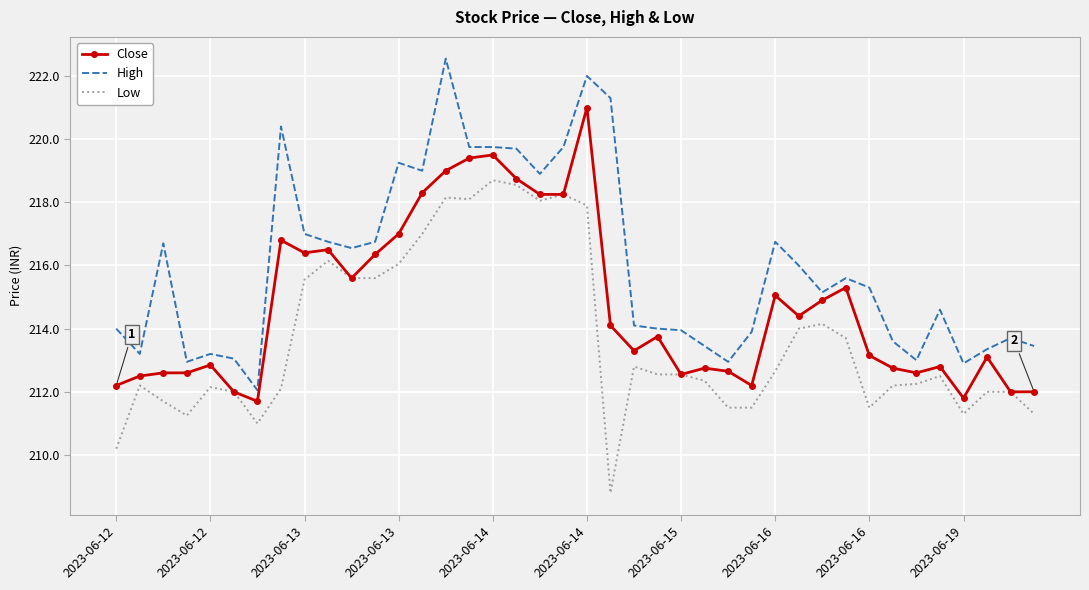

True or false: High and Close cross at least once.

False